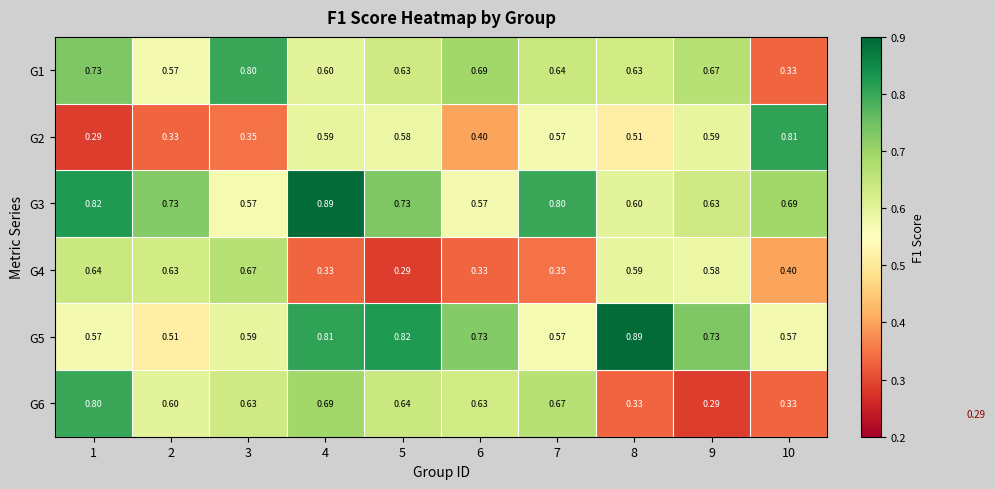

What is the greatest value displayed?

0.9